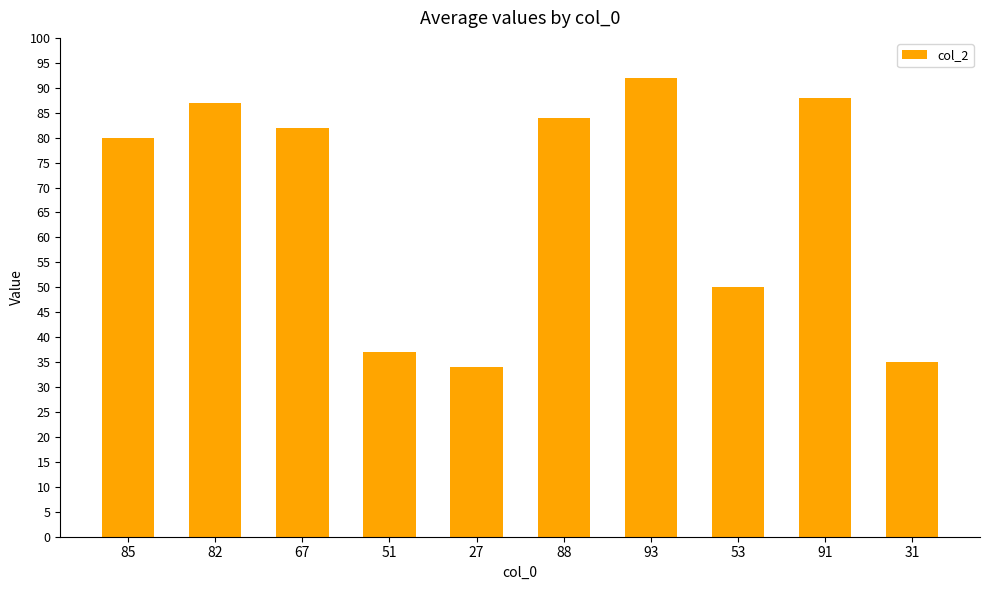

Approximately how many times larger is the value at 93 compared to 53?

1.8